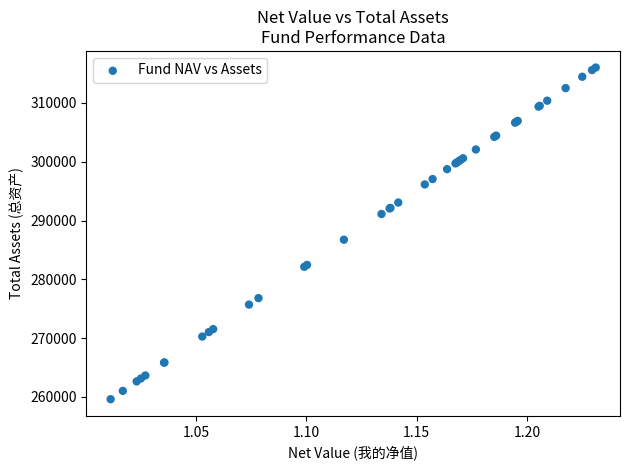

What Y value in the scatter plot is closest to 287825?

286744.9